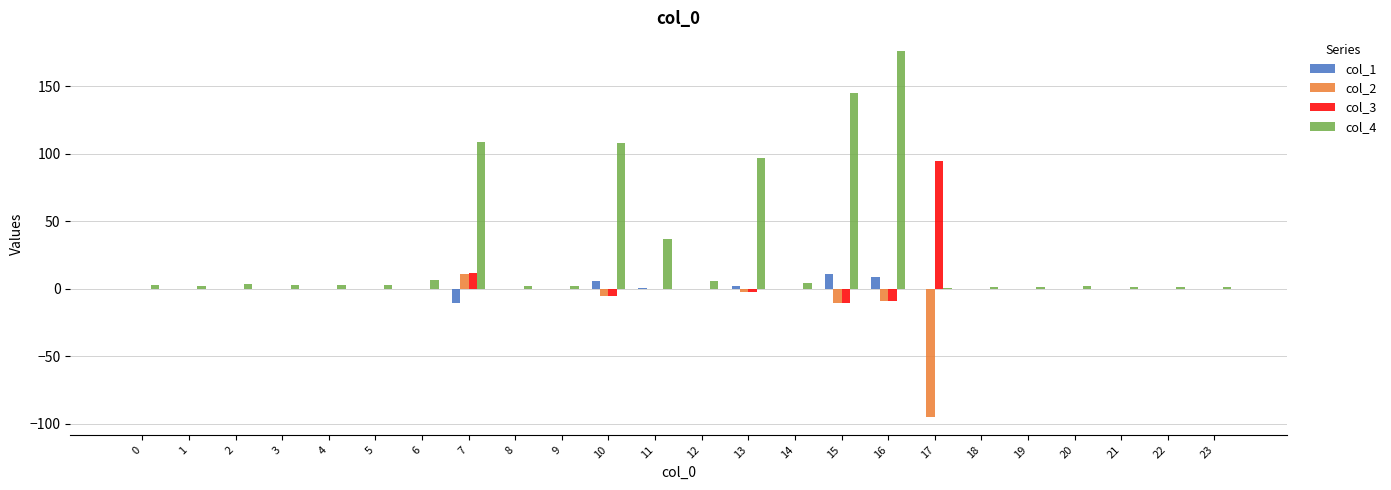

What is the greatest value displayed?

176.4